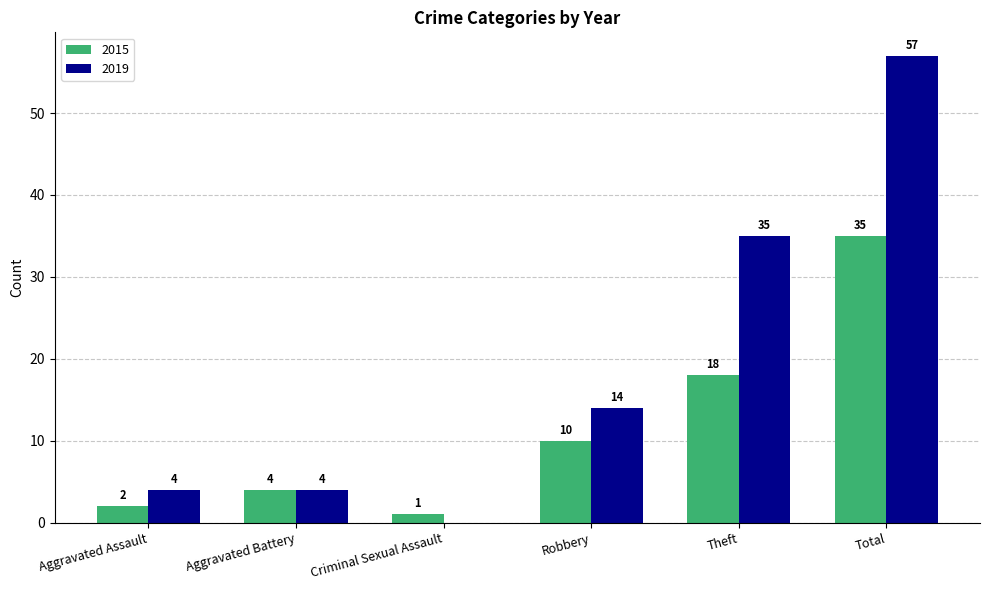

What is the sum of all 2019 values?

114